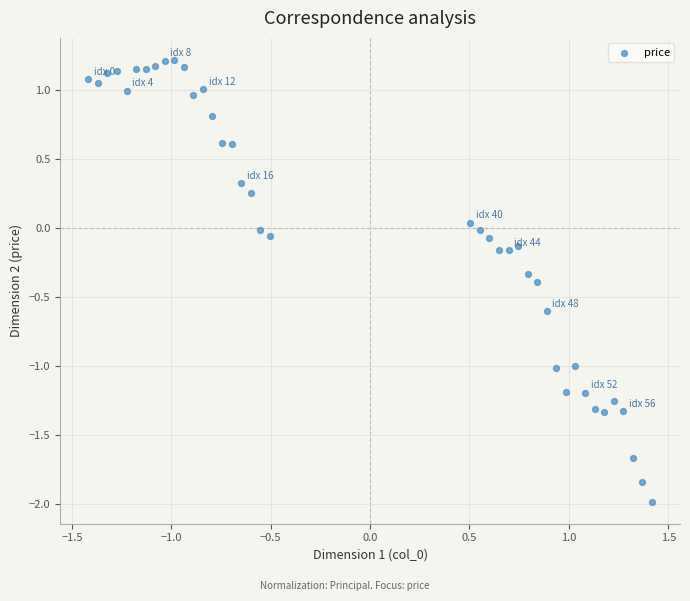

What is the range of Y values (max minus min)?

3.2